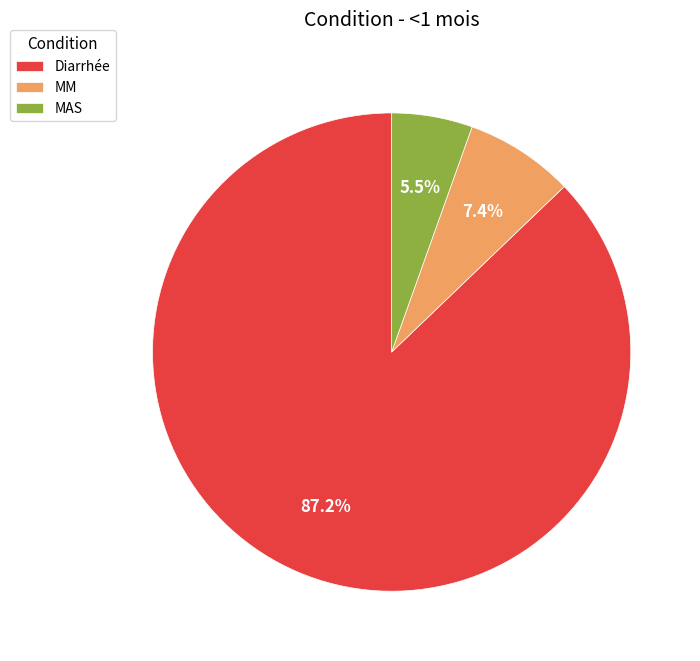

The MM slice represents 7% of the pie. True or false?

True